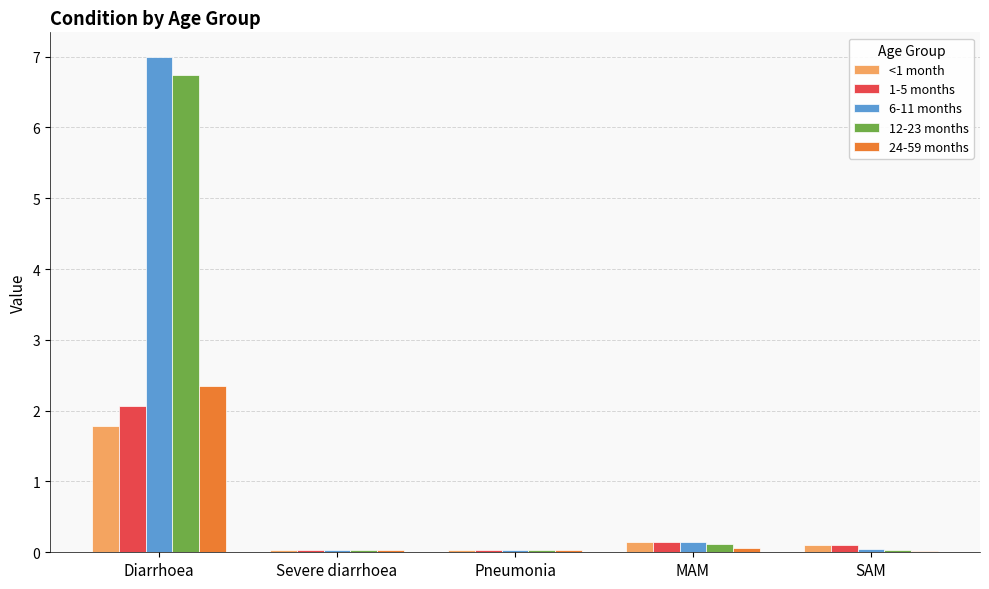

Is it true that 24-59 months equals 0.1 at MAM?

True